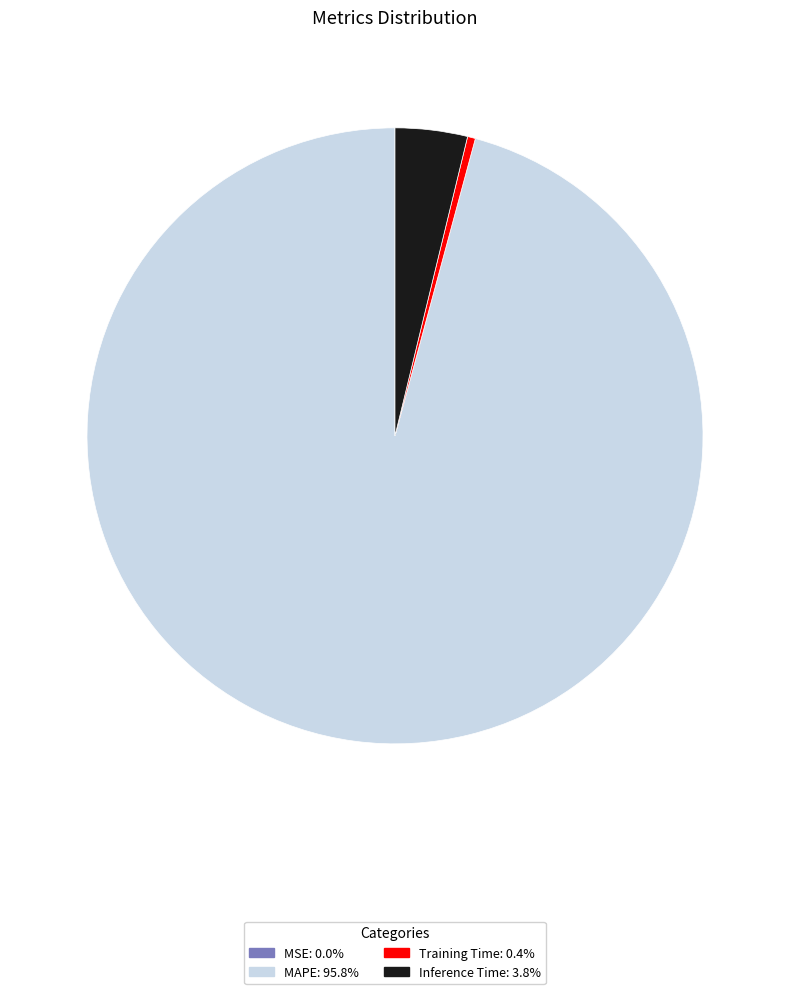

Is there a majority slice in this chart?

Yes